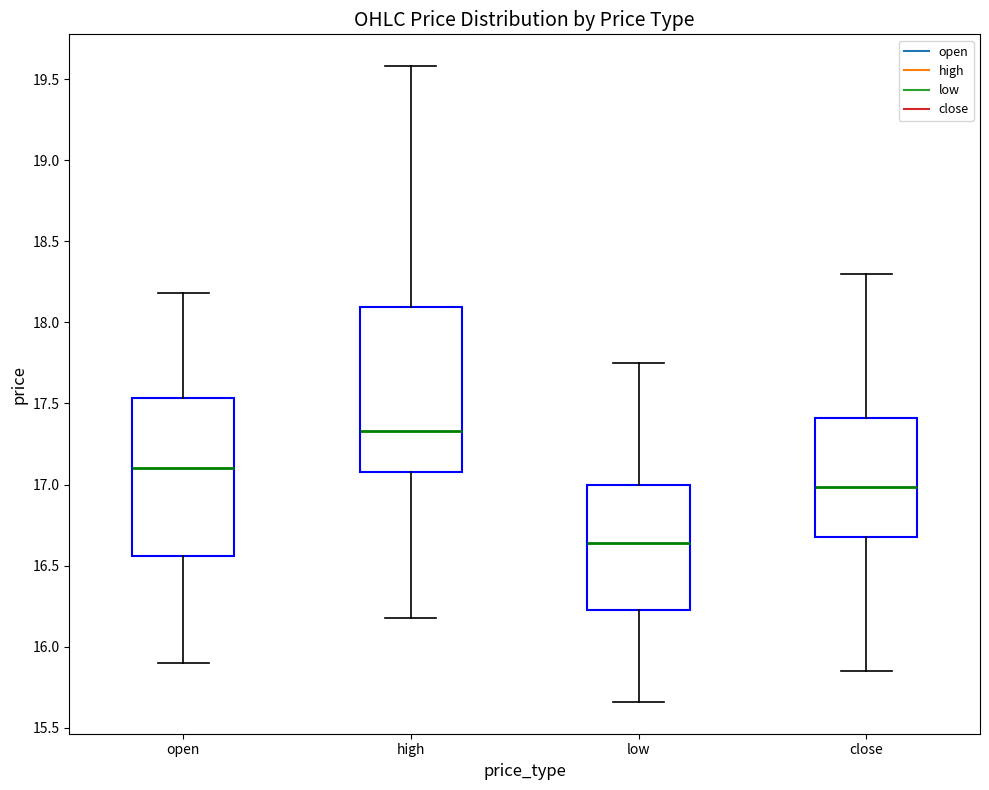

Which box has the highest median line?

high